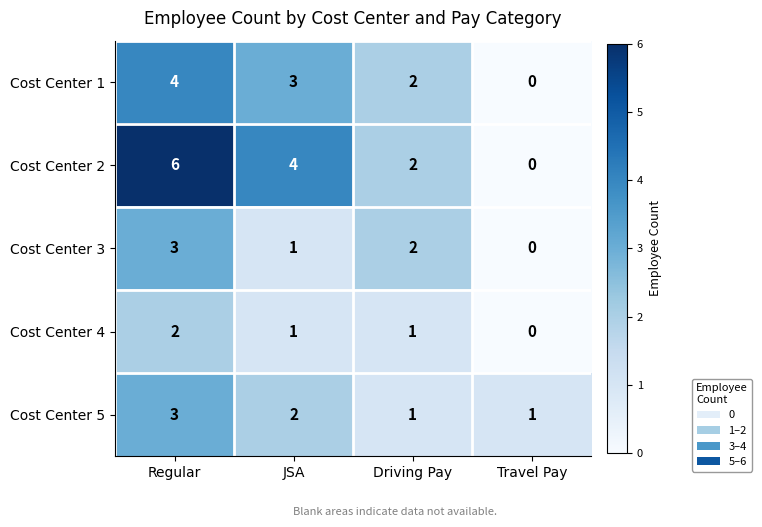

What is the sum of all Cost Center 2 values?

12